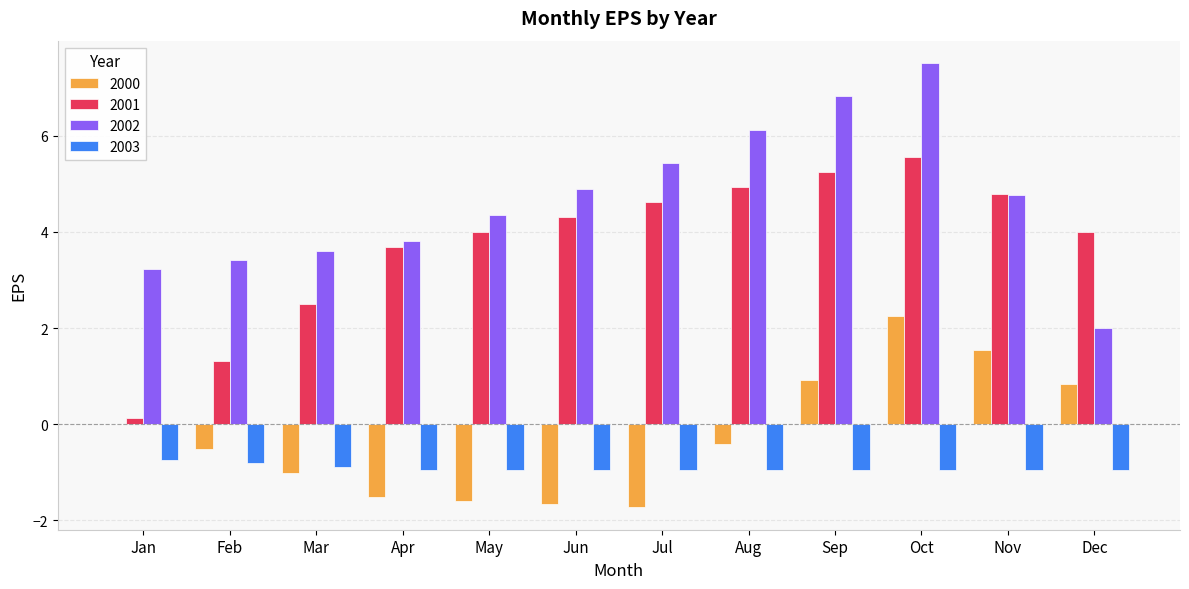

Read the 2000 value at Mar.

-1.0